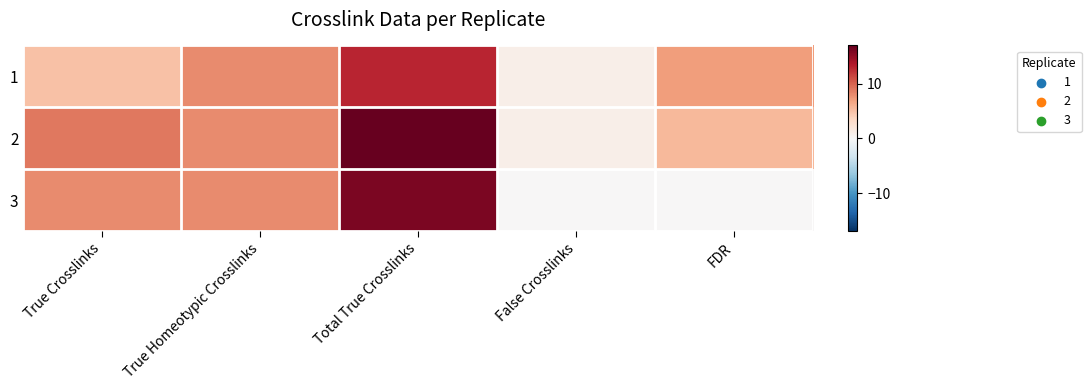

Reading left to right, what are all the values shown in this chart?

1: True Crosslinks=5.0	True Homeotypic Crosslinks=8.0	Total True Crosslinks=13.0	False Crosslinks=1.0	FDR=7.1
2: True Crosslinks=9.0	True Homeotypic Crosslinks=8.0	Total True Crosslinks=17.0	False Crosslinks=1.0	FDR=5.6
3: True Crosslinks=8.0	True Homeotypic Crosslinks=8.0	Total True Crosslinks=16.0	False Crosslinks=0.0	FDR=0.0